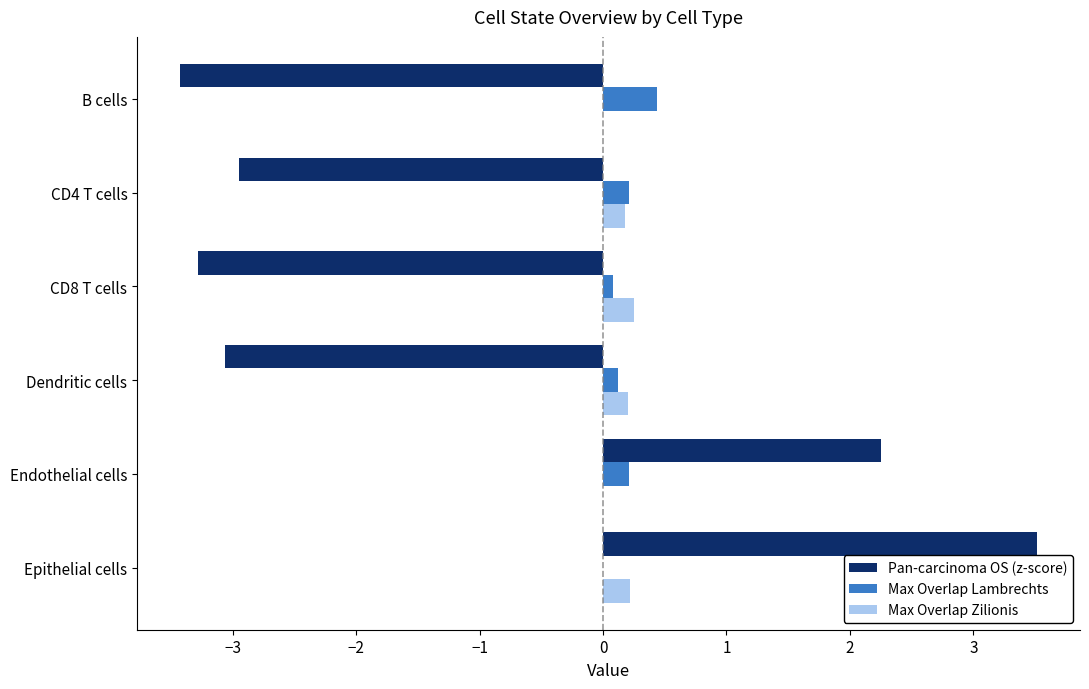

Where is Max Overlap Lambrechts nearest to the value 0?

Epithelial cells